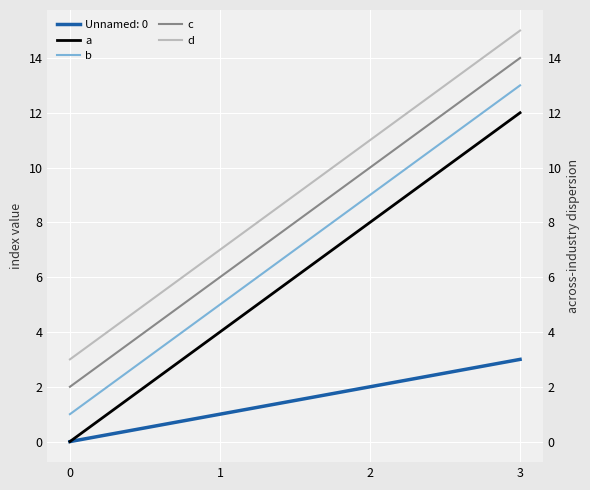

Between 2 and 0, which is larger?

2